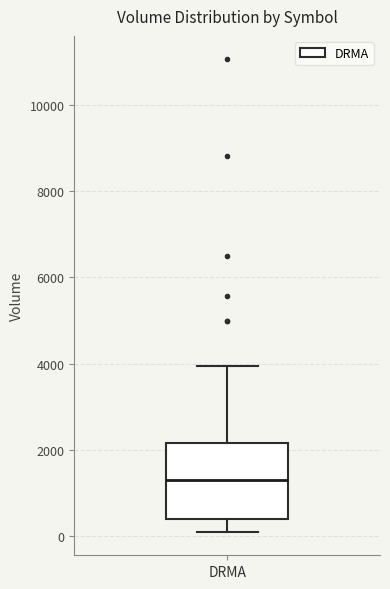

Where does the median line of the box for DRMA sit on the y-axis? The values are not printed on the chart, so give them approximately, as read against the axis.

1400